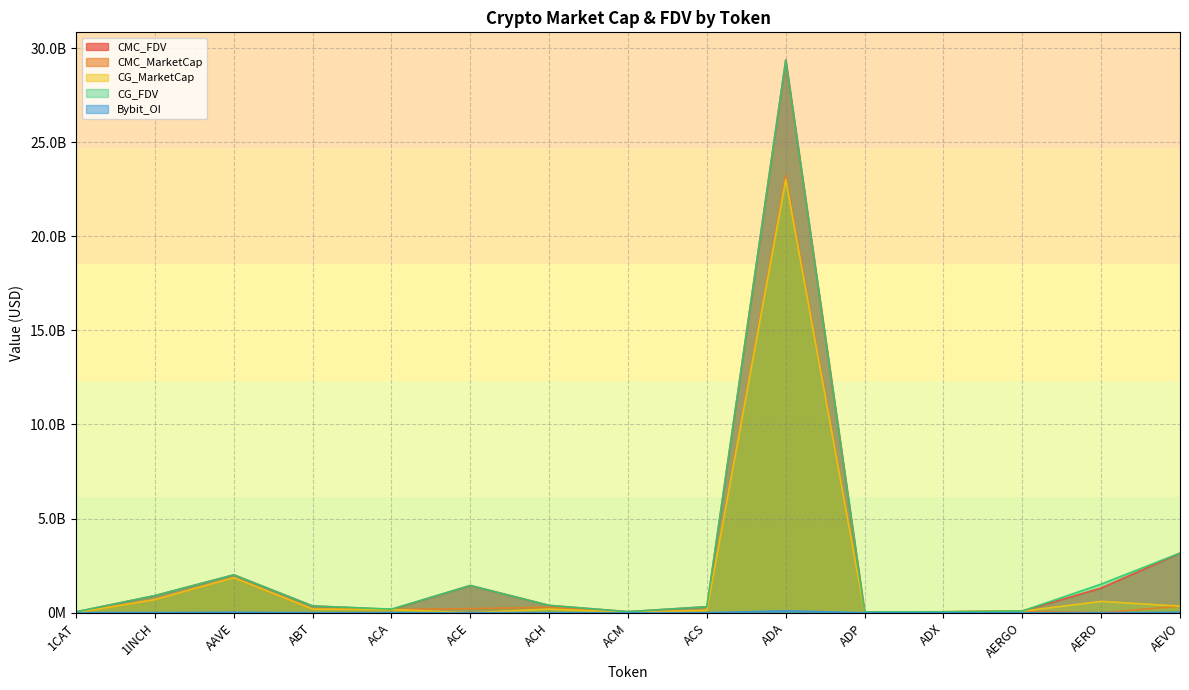

At how many categories does at least one series exceed 21852815680?

1